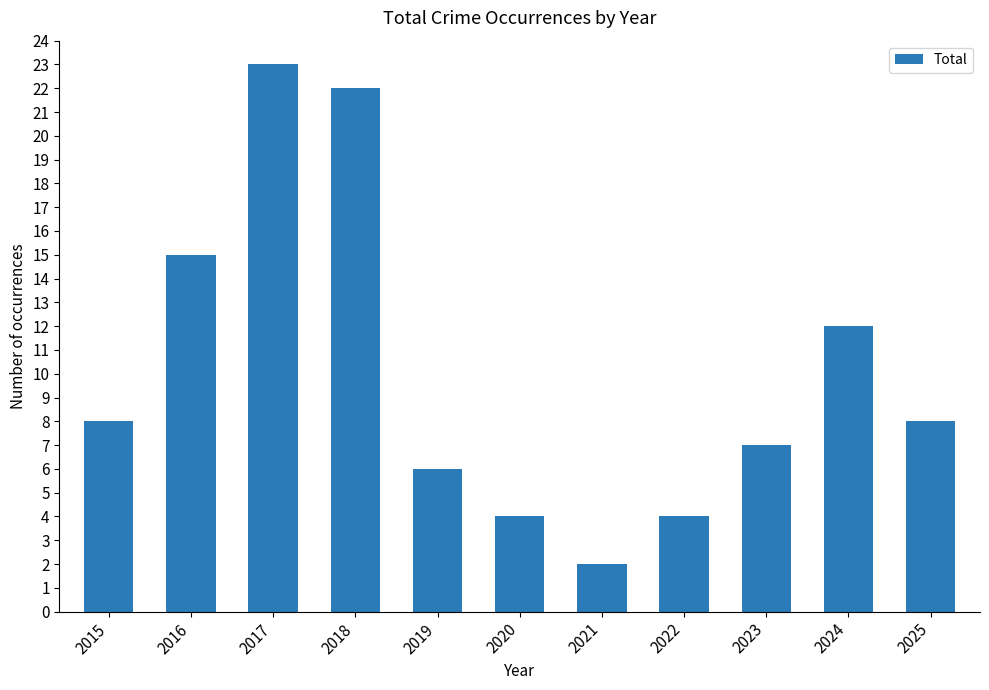

Which has a higher value, 2015 or 2022?

2015